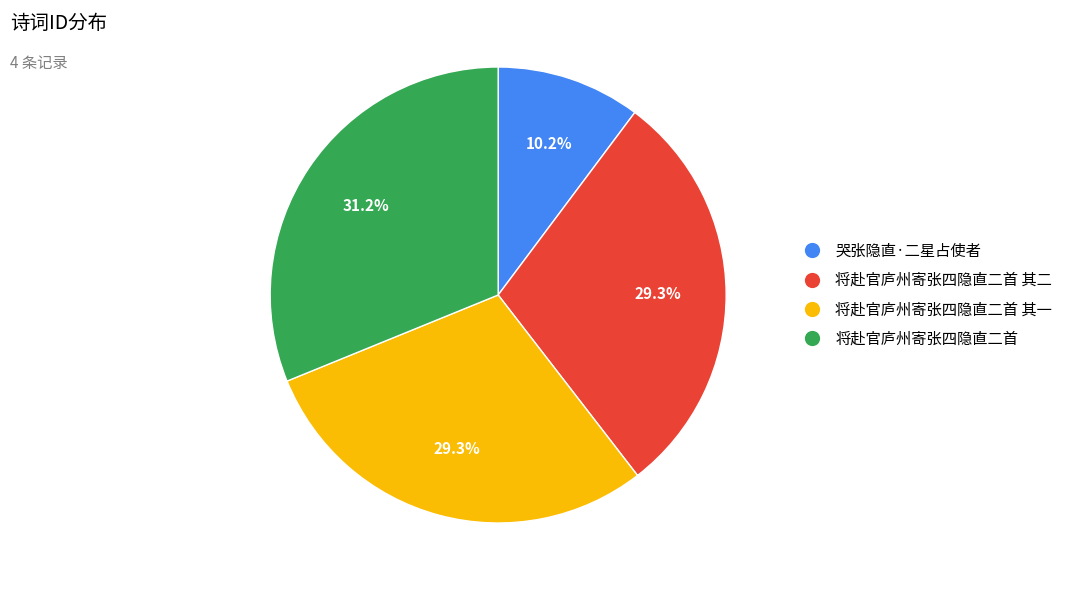

What is the ratio of the value at 将赴官庐州寄张四隐直二首 其一 to the value at 将赴官庐州寄张四隐直二首 其二?

1.0